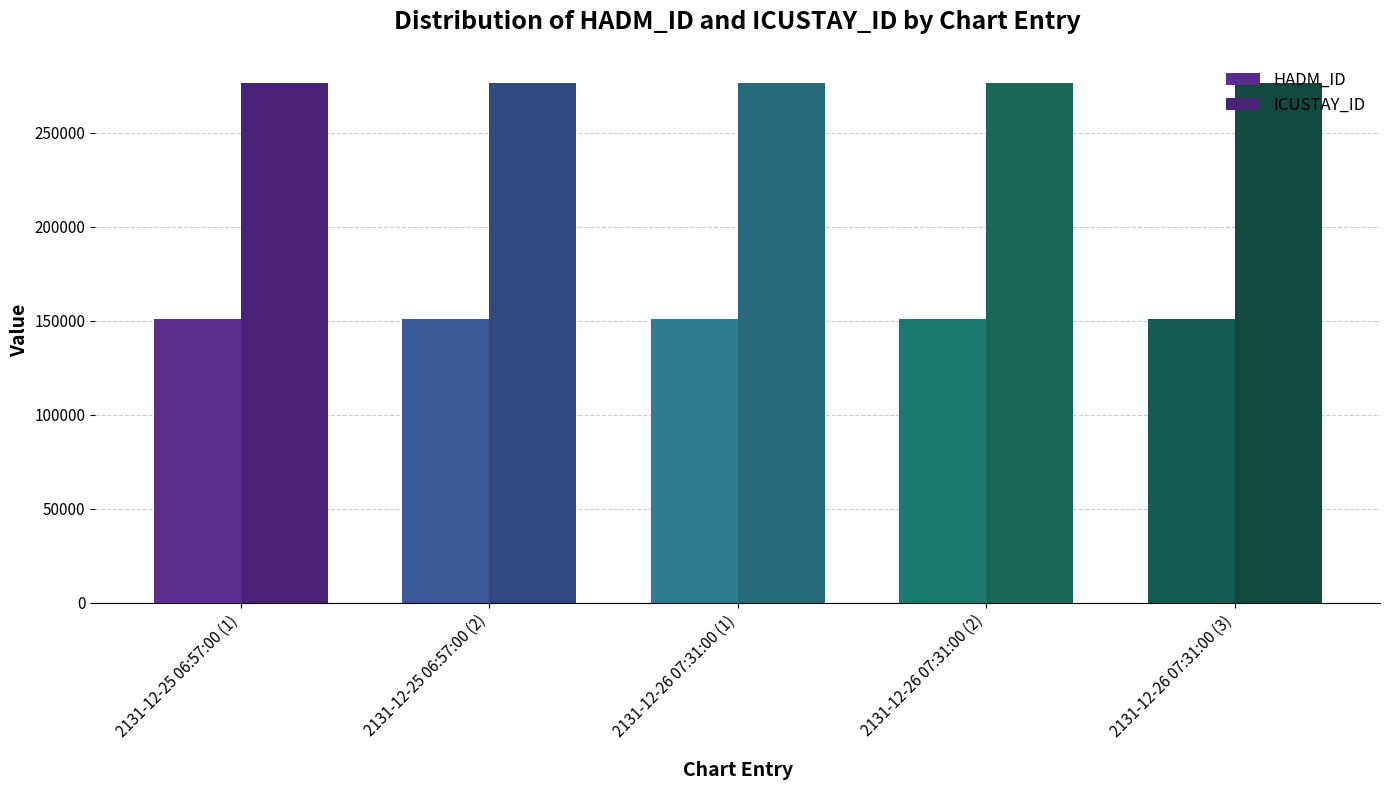

The ICUSTAY_ID series shows 276467 at 2131-12-26 07:31:00 (2). True or false?

True